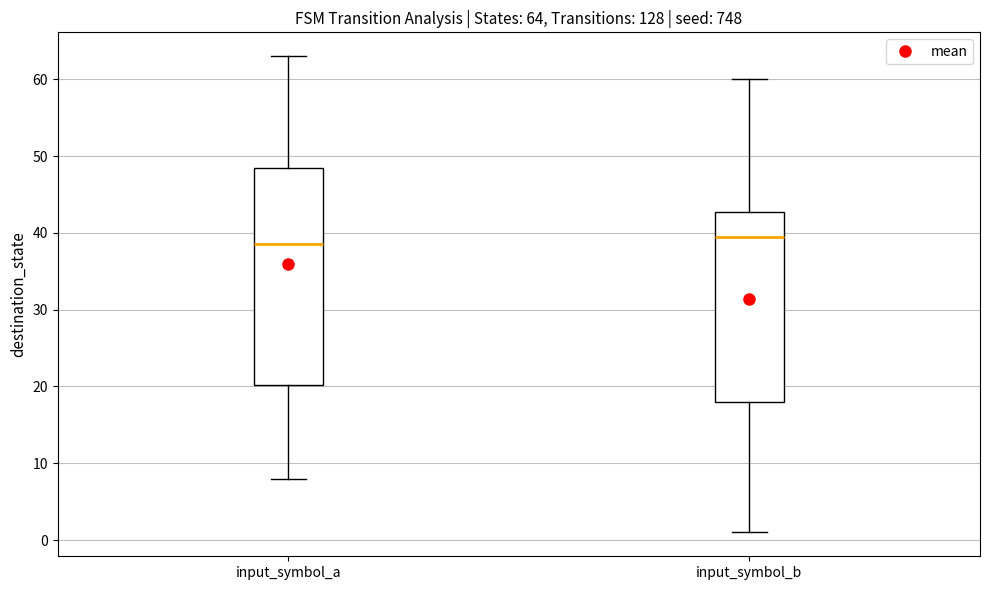

Which box is the tallest, from its lower edge to its upper edge?

input_symbol_a